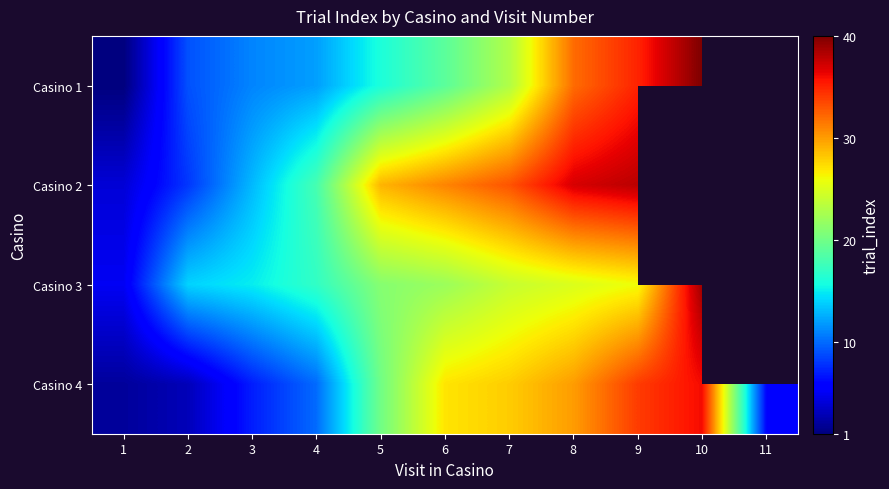

Is it true that Casino 1 equals 32.0 at 8?

True